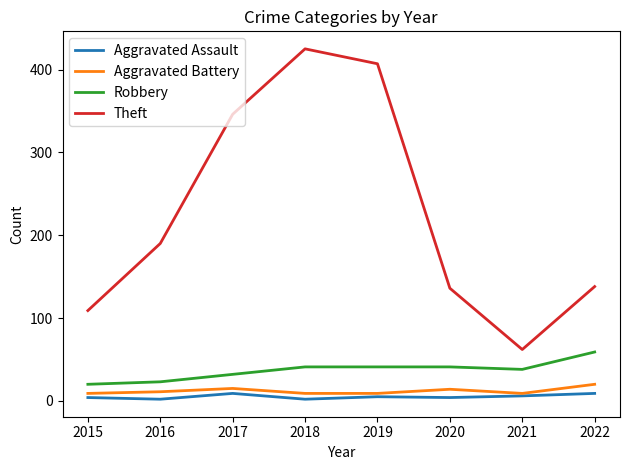

Which series changed the most between 2015 and 2018?

Theft